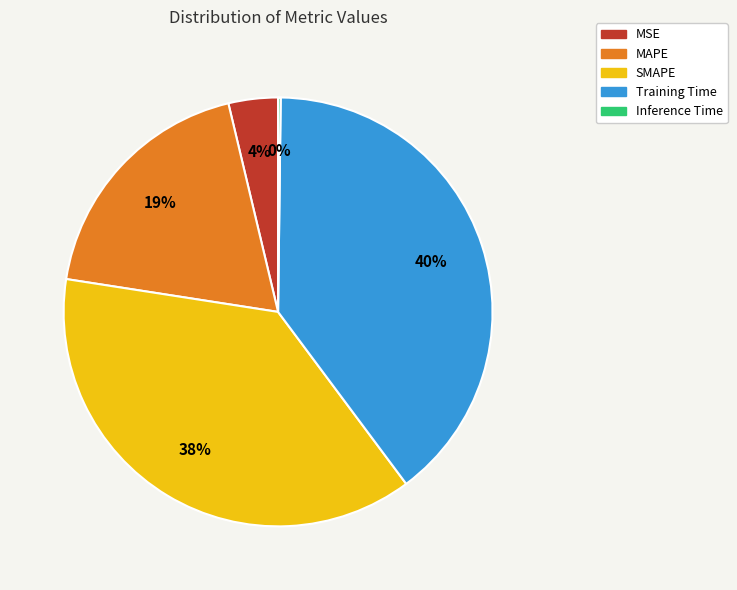

To the nearest percent, what is the difference between the SMAPE and MAPE slice percentages?

19%